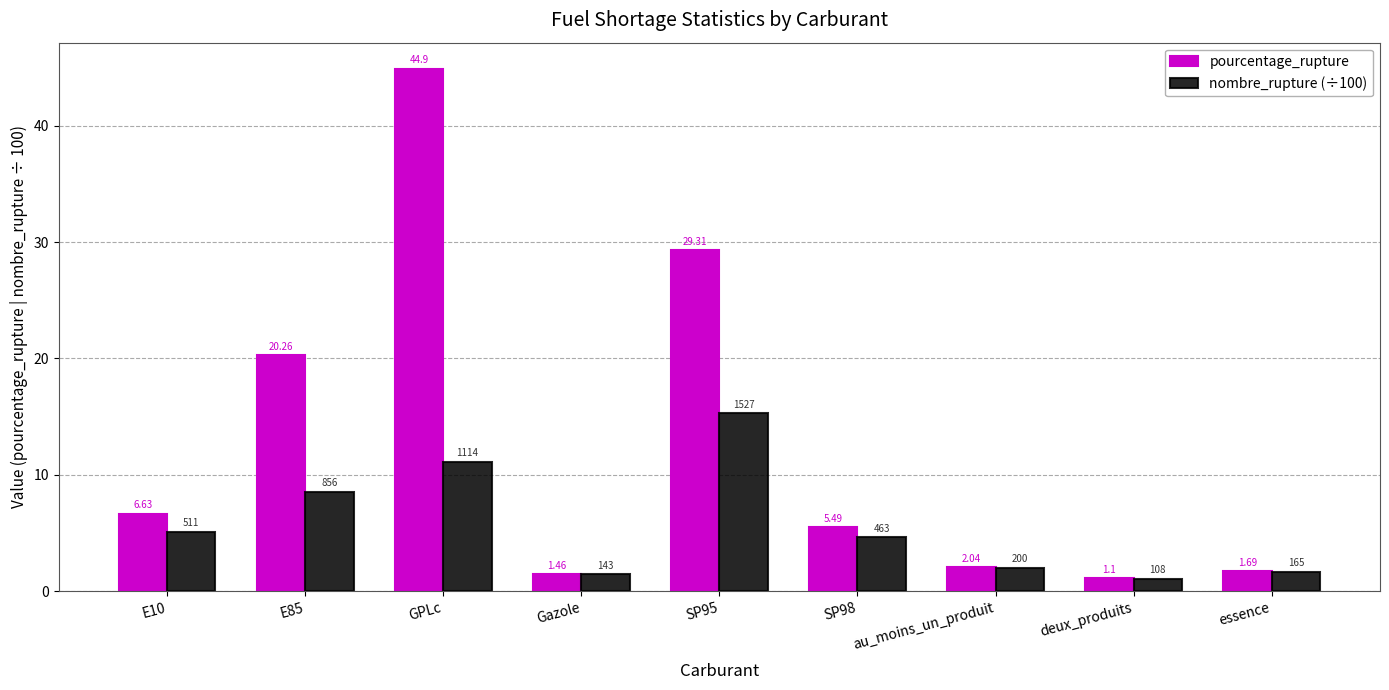

At which category does the chart reach its peak across all series?

GPLc